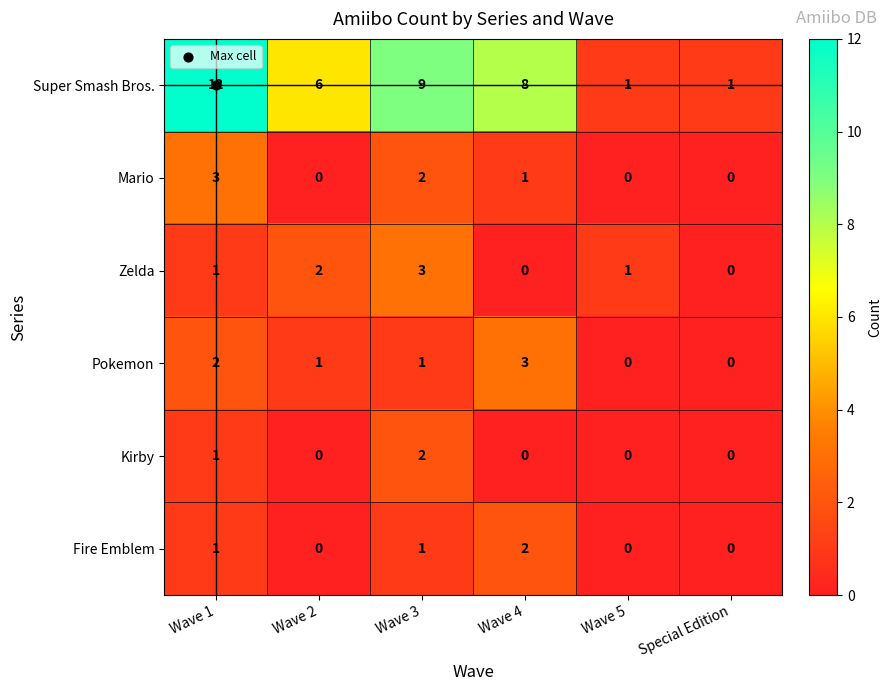

What is the sum of all Zelda values?

7